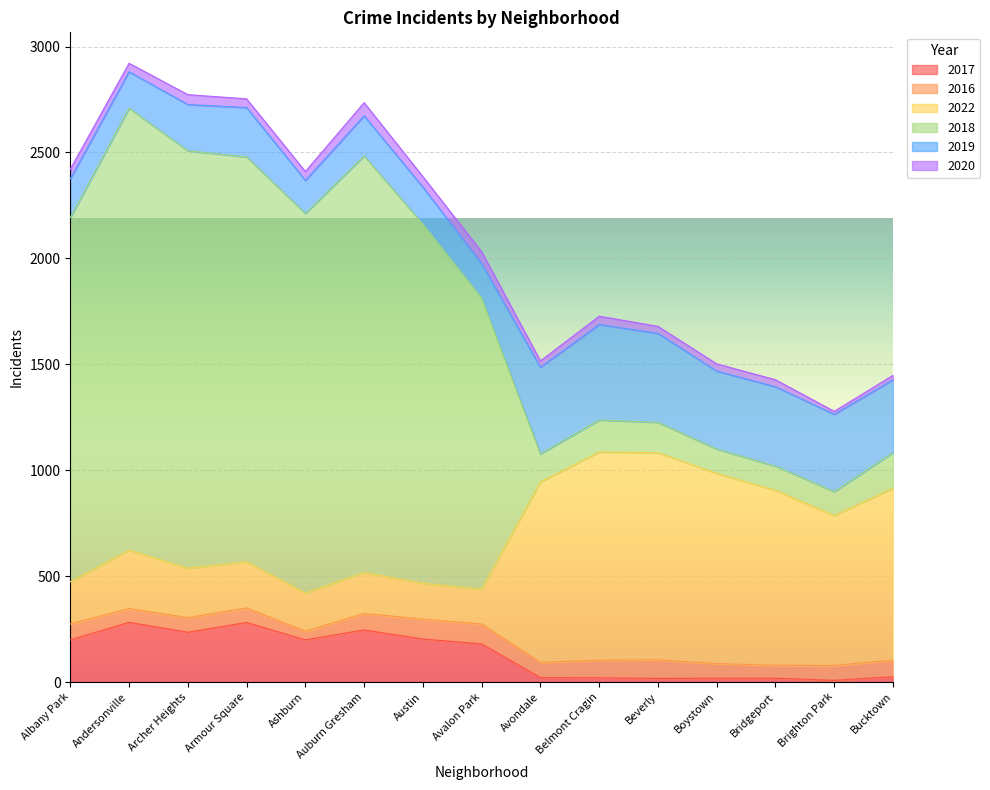

True or false: 2017 has a value of 203 at Austin.

True